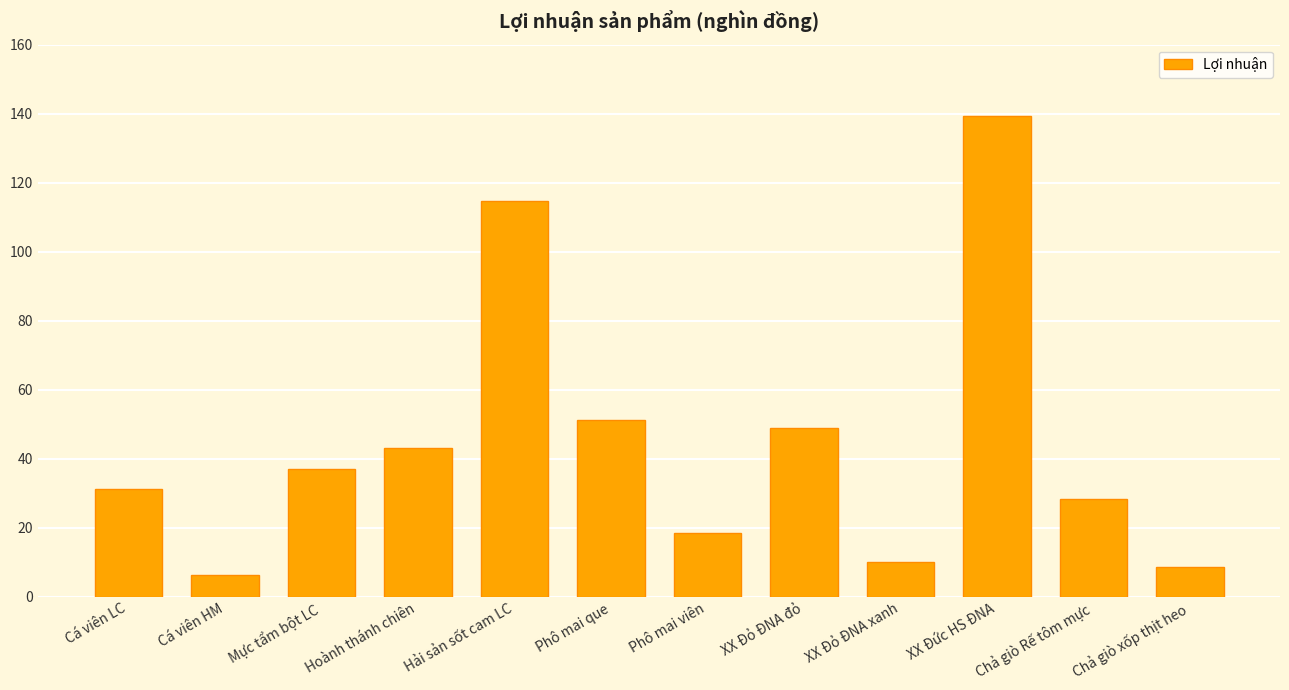

How many data points are above 37?

6